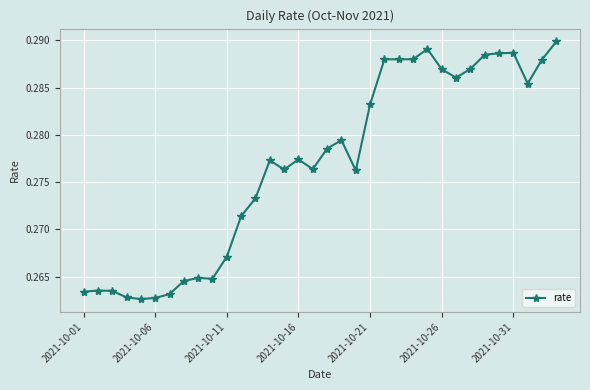

True or false: the data has more than 0 interior local peaks.

True